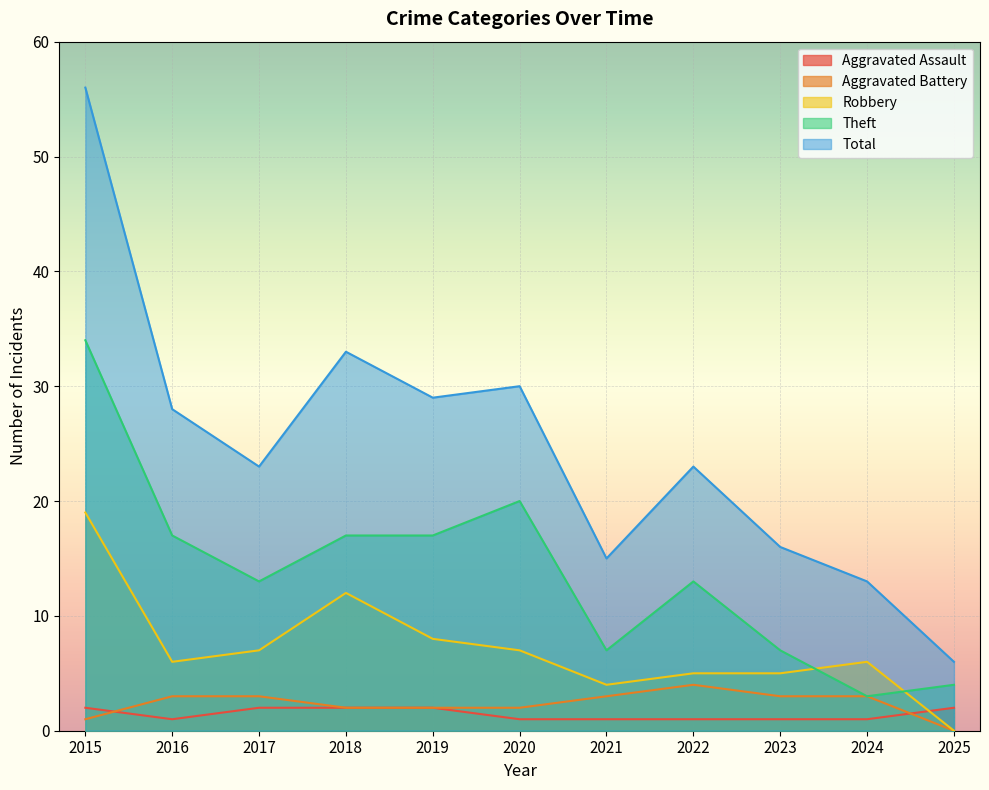

What is the difference between the maximum and minimum values in the Total series?

50